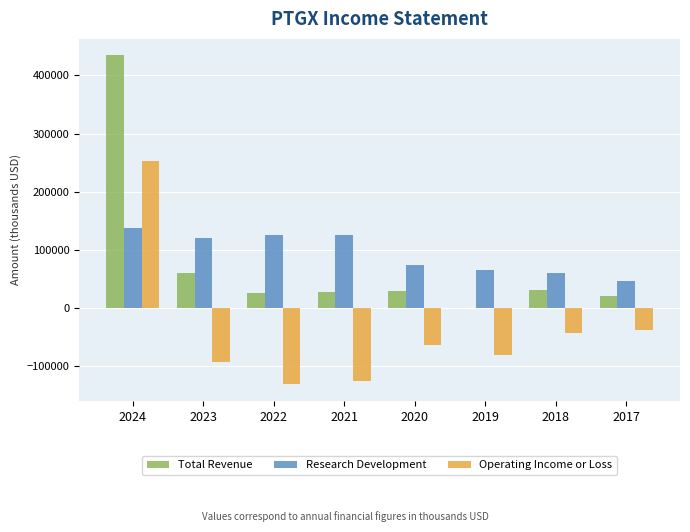

What is the highest value of the Research Development series?

138100